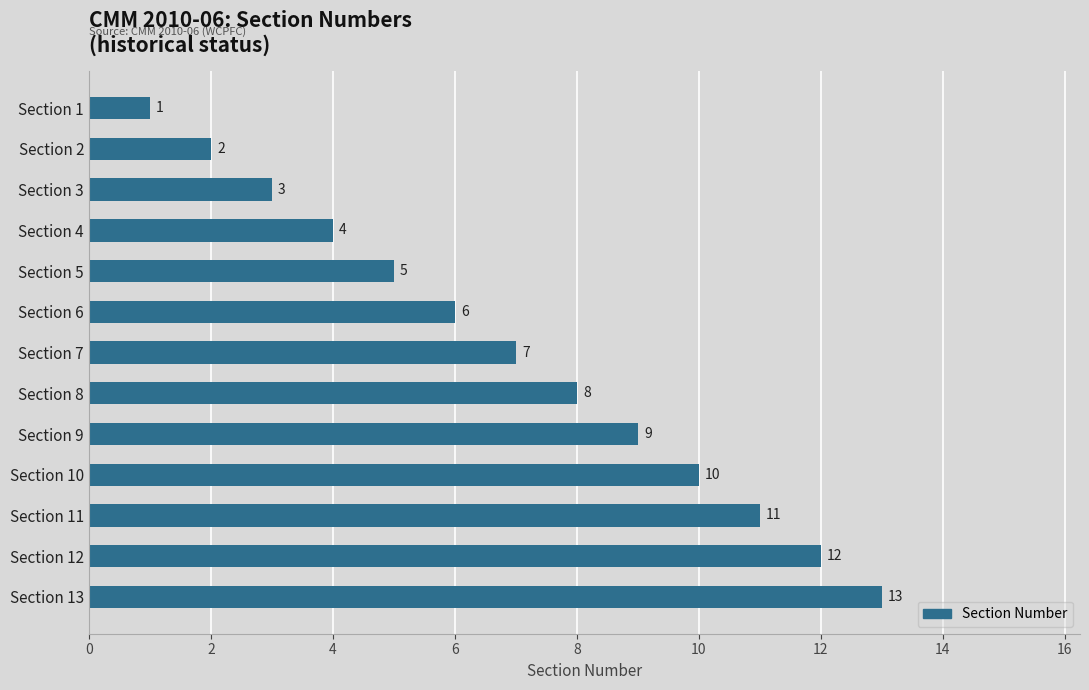

What is the average value?

7